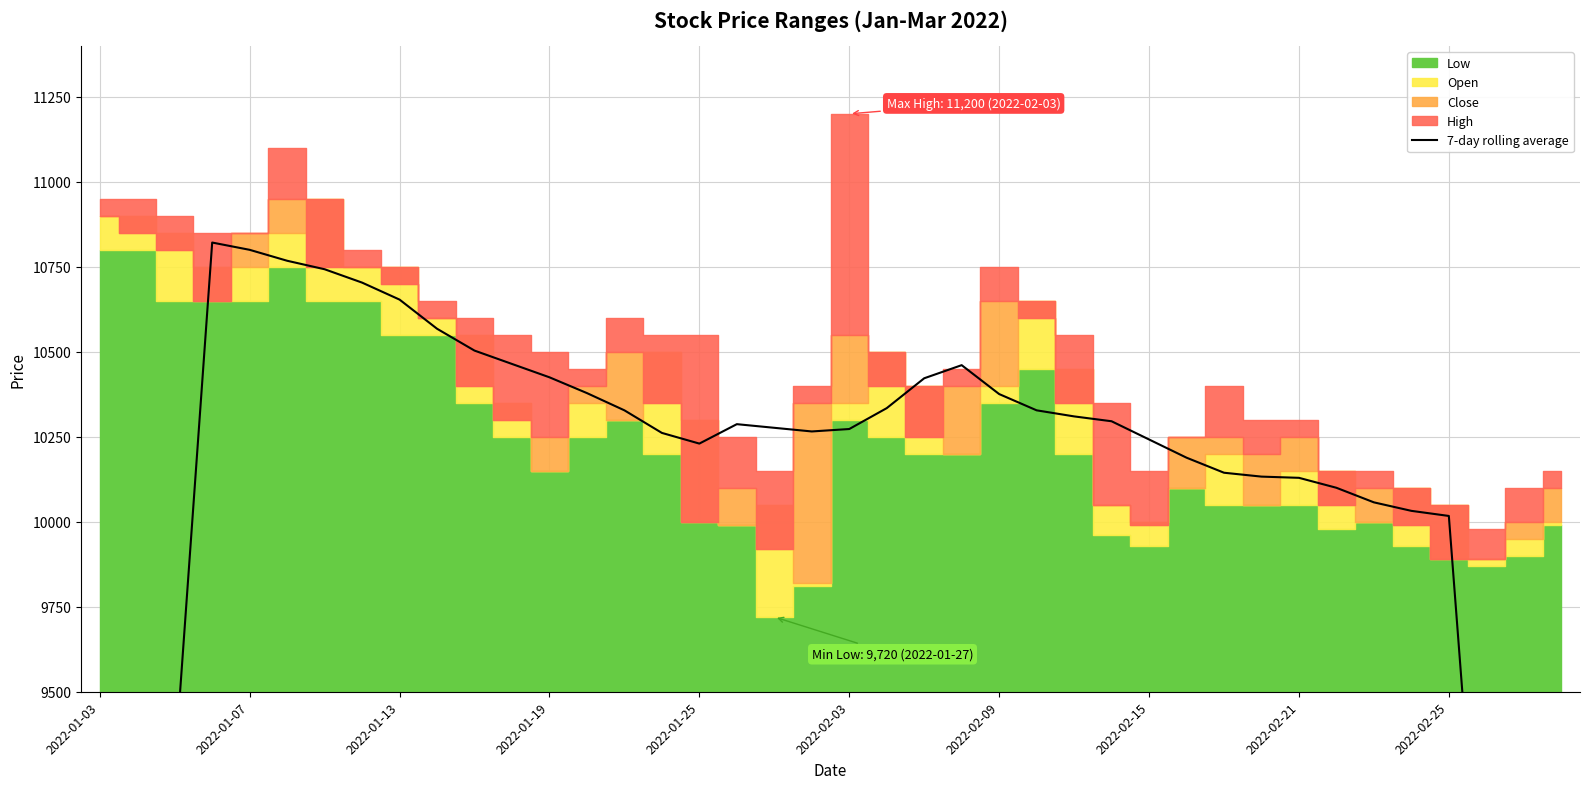

What is the difference between the maximum and minimum values?

5112.1